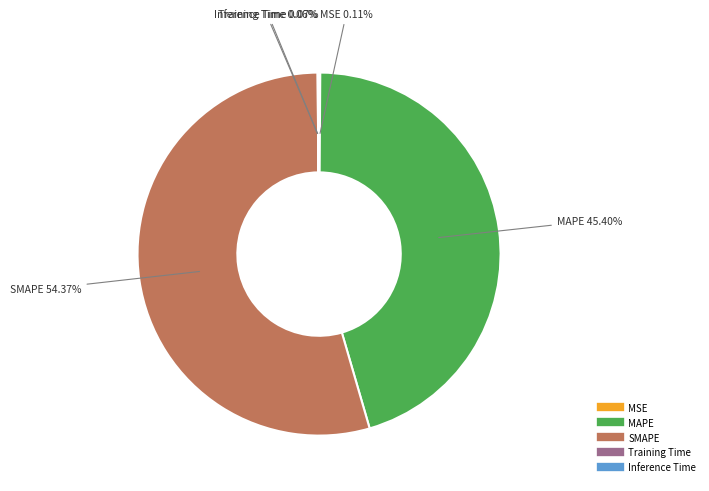

Combined, do MAPE and SMAPE account for over 50%?

Yes